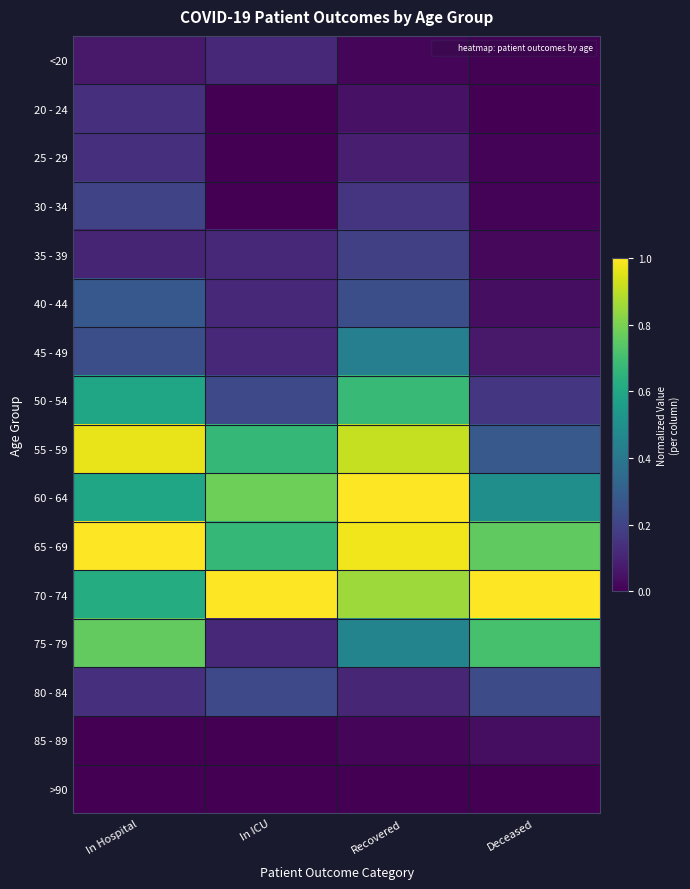

At how many categories does at least one series exceed 0?

4